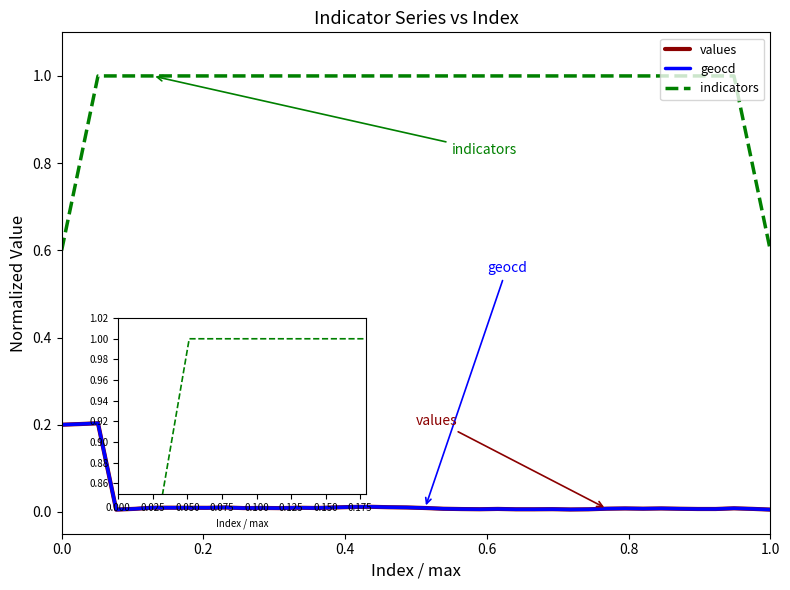

What is the highest value of the indicators series?

1.0